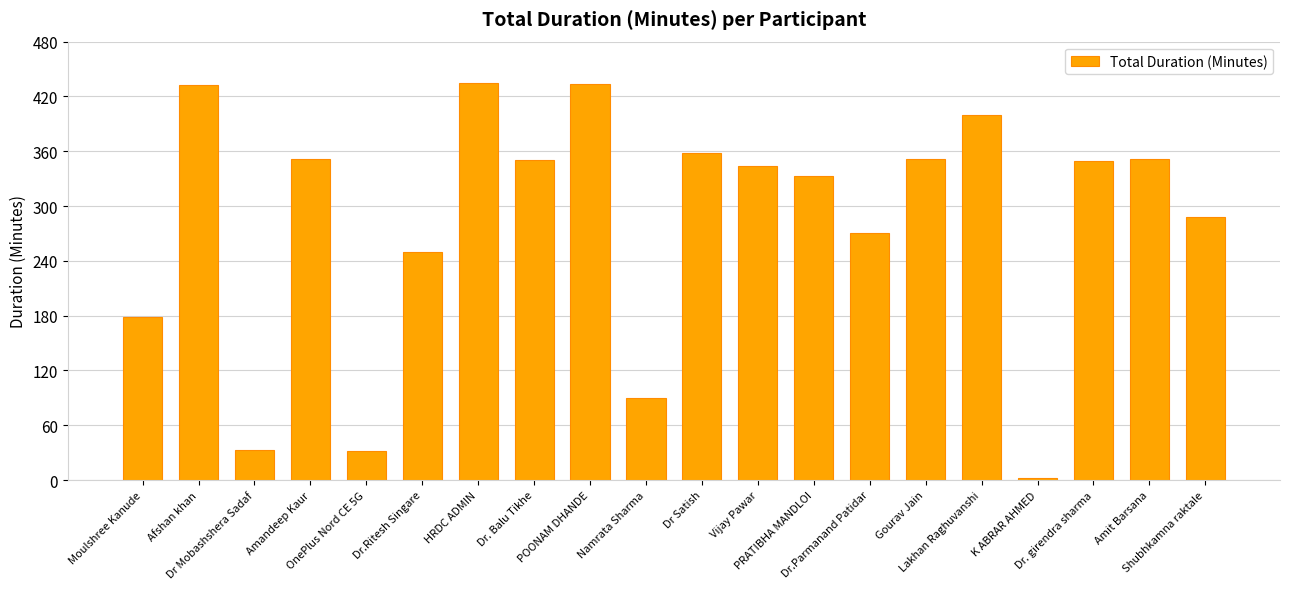

What is the greatest value displayed?

435